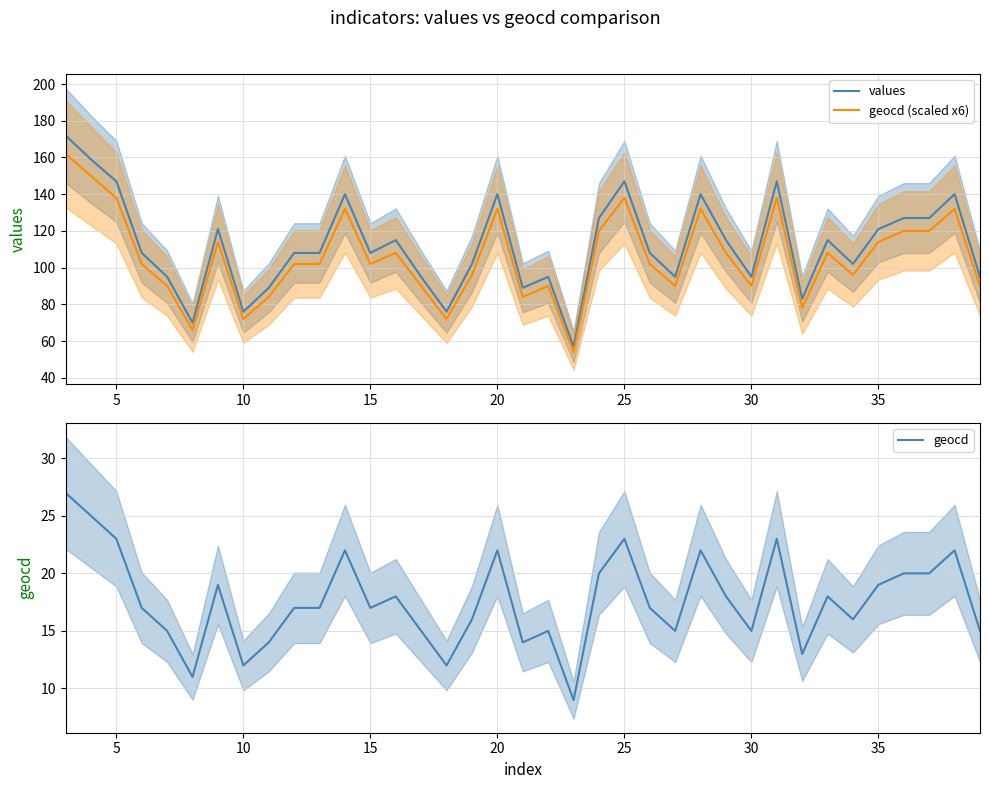

What is the smallest value displayed?

9